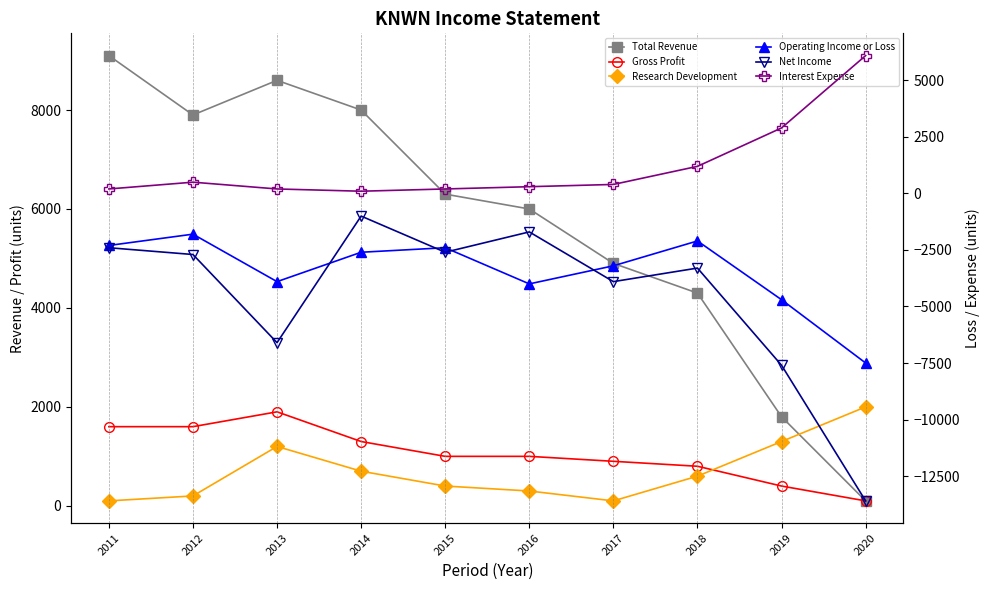

True or false: Research Development has more than 2 interior local peaks.

False